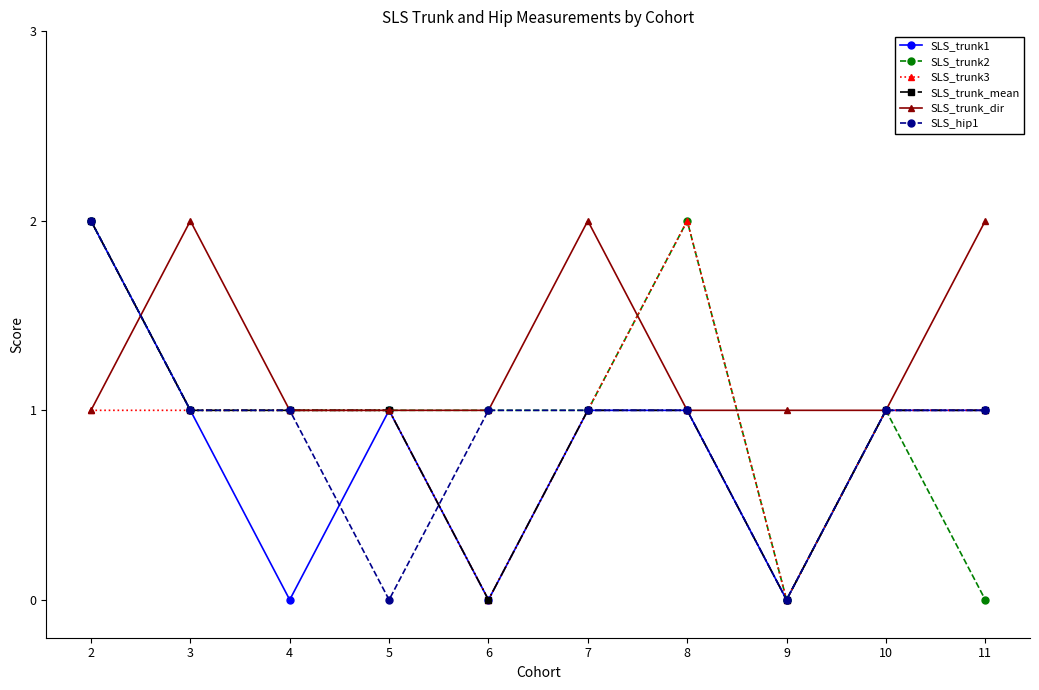

What is the sum of the SLS_trunk1 values at 10 and 7?

2